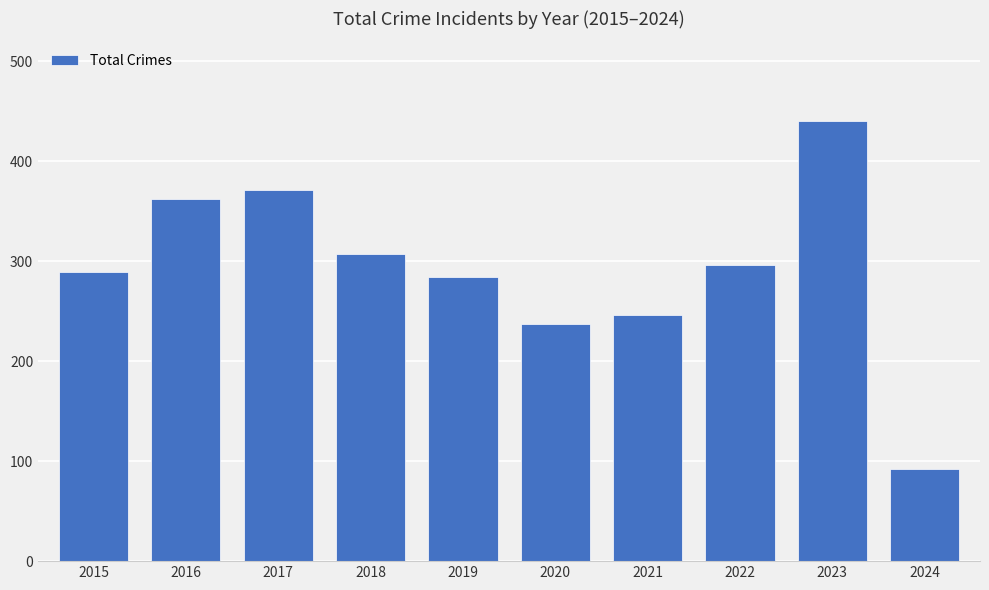

What is the minimum value shown in the chart?

92